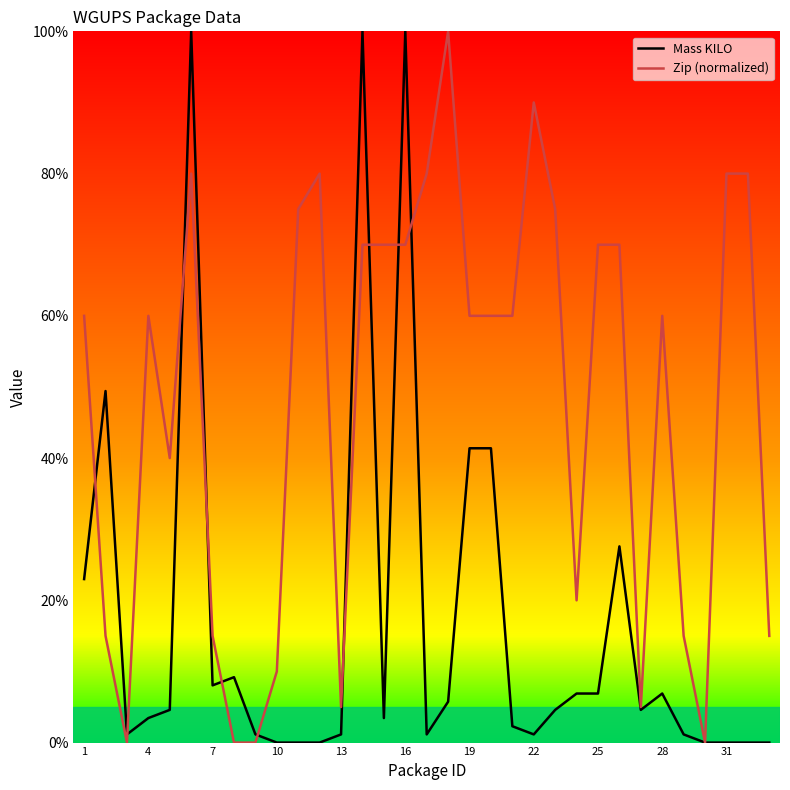

Which series has the largest total across all categories?

Zip (normalized)